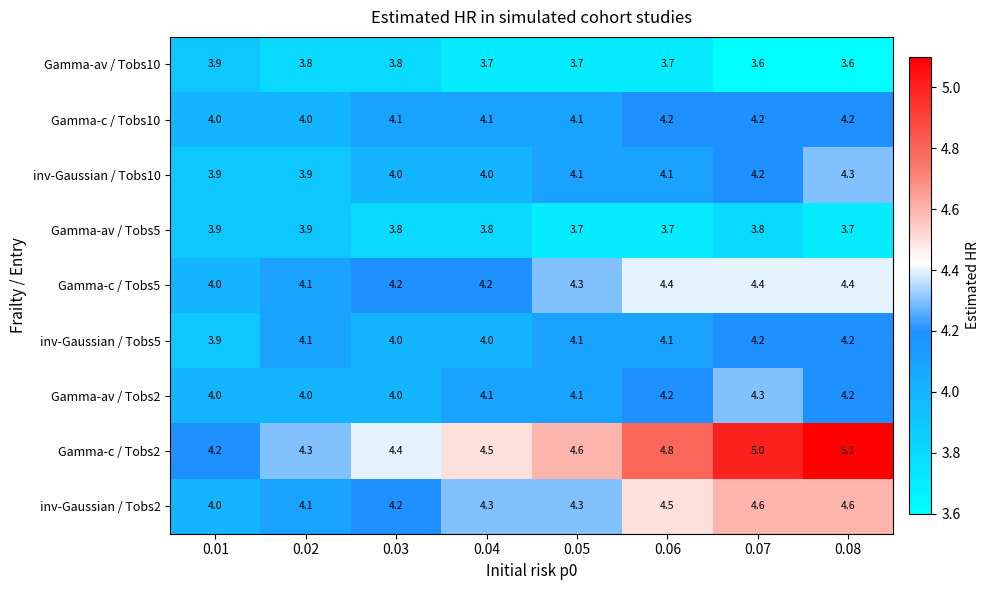

The Gamma-av / Tobs2 series shows 5.6 at 0.06. True or false?

False